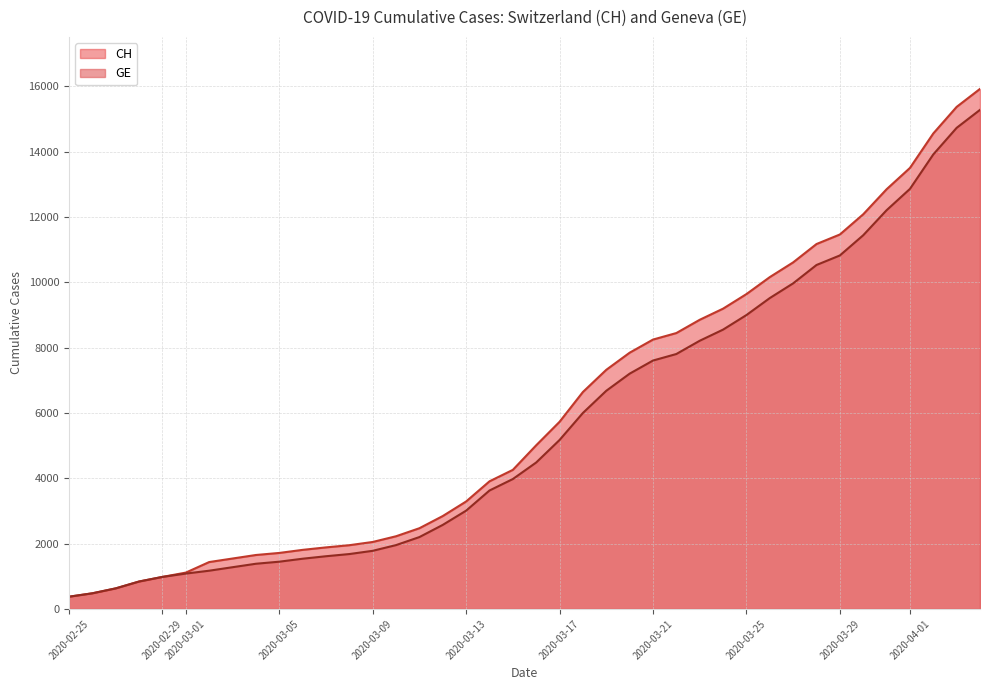

Which series has the largest total across all categories?

CH